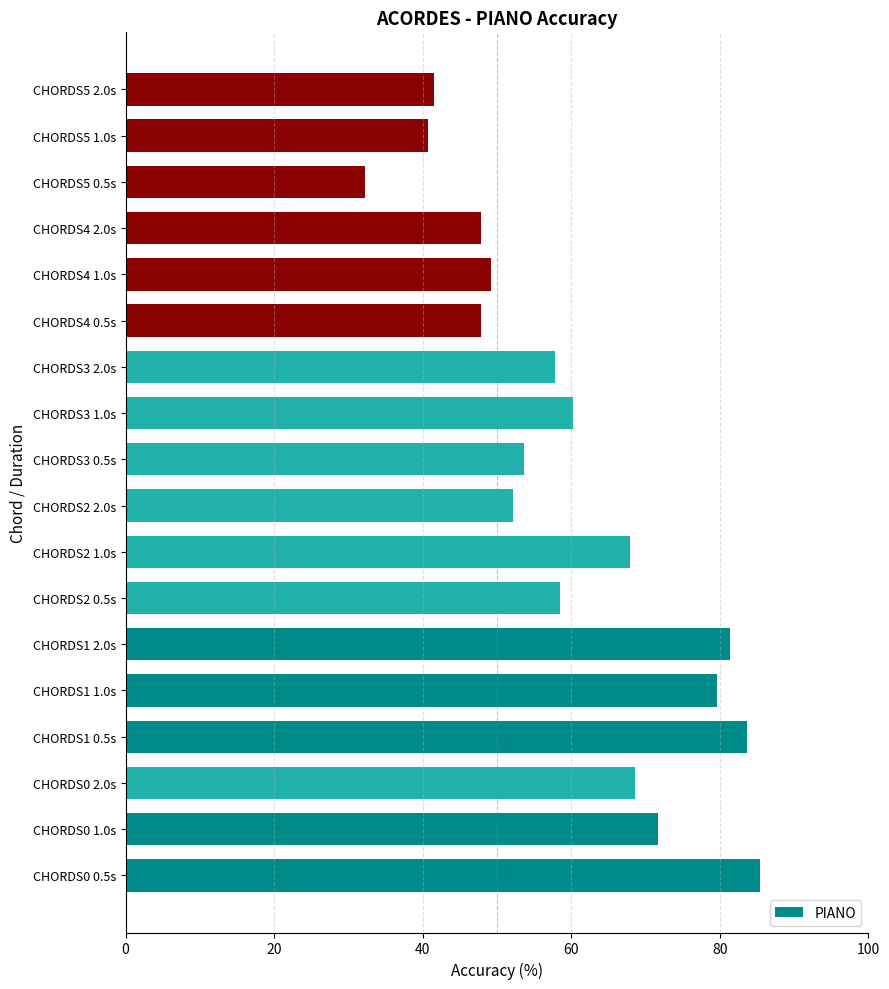

How many distinct data groups are displayed?

1